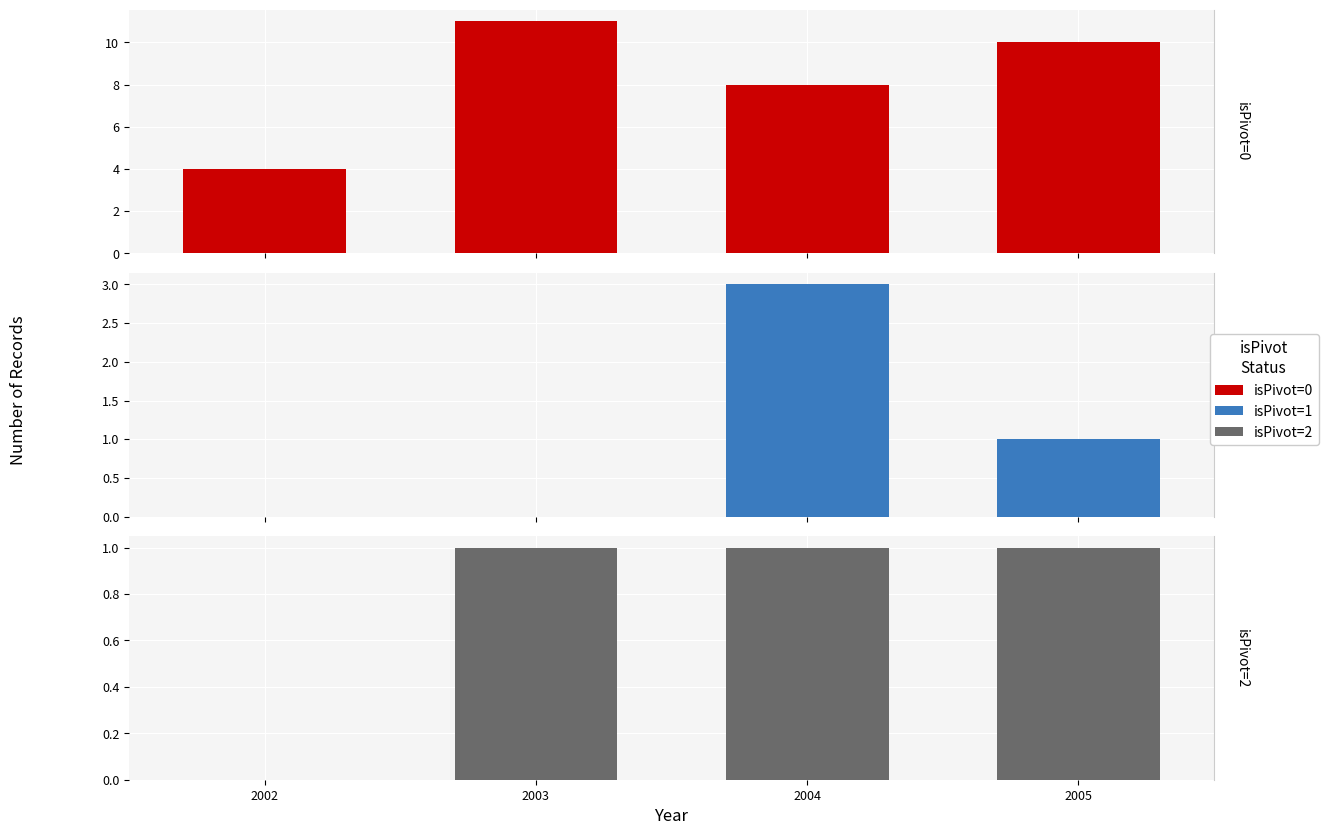

Which series changed the most between 2002 and 2003?

isPivot=0